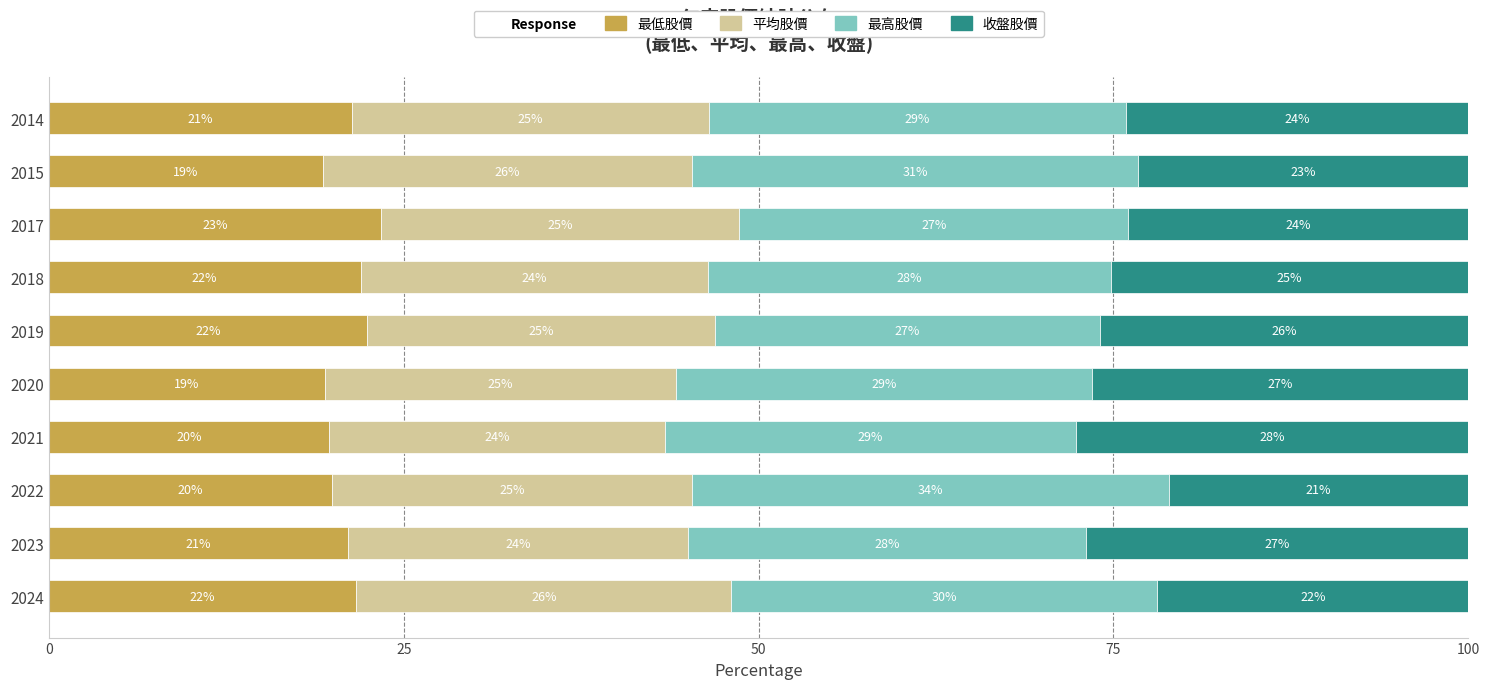

True or false: 最低股價 has a value of 34.4 at 2023.

False